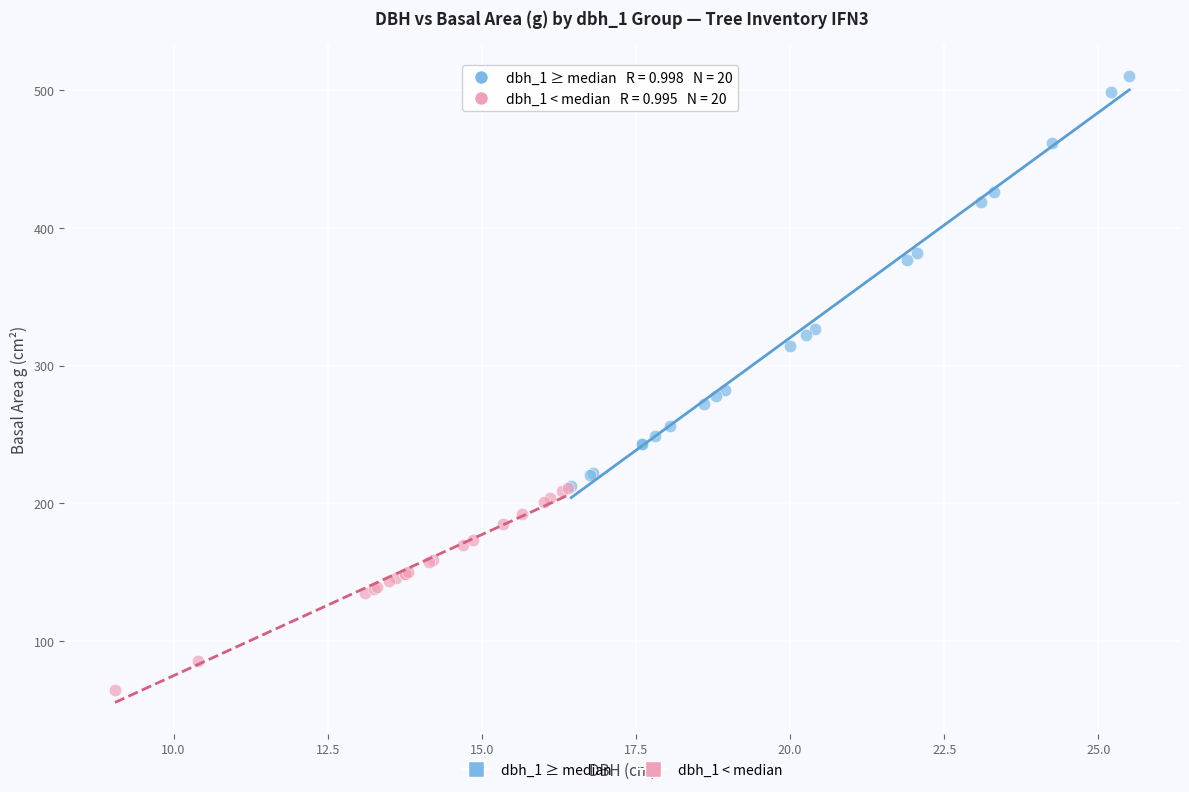

Which series contains the highest Y value?

dbh_1 ≥ median